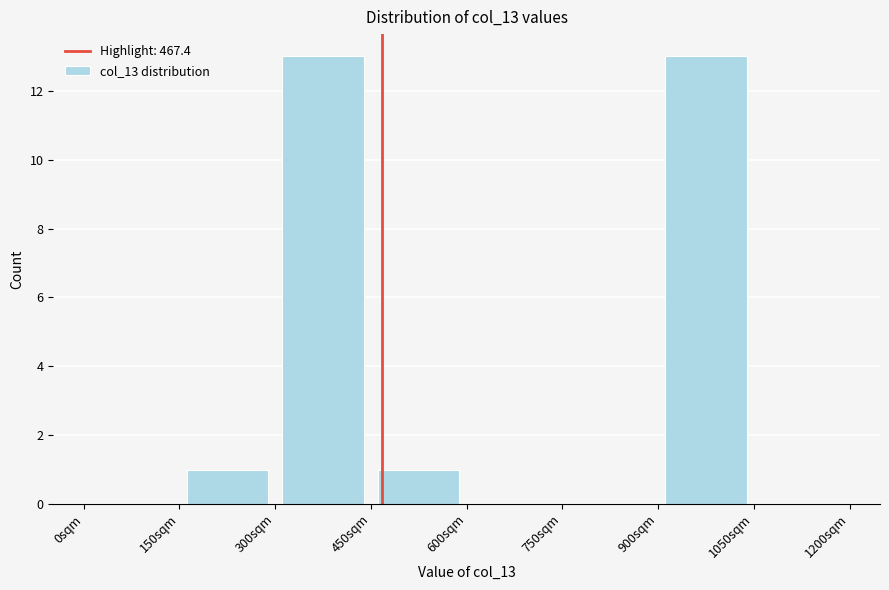

Reading left to right, transcribe this chart: for each bar, give the range it covers on the x-axis and its height. Neither the bar edges nor the heights are printed on the chart, so give them approximately, as read against the axes.

0 to 150: 0
150 to 300: 1
300 to 450: 13
450 to 600: 1
600 to 750: 0
750 to 900: 0
900 to 1050: 13
1050 to 1200: 0